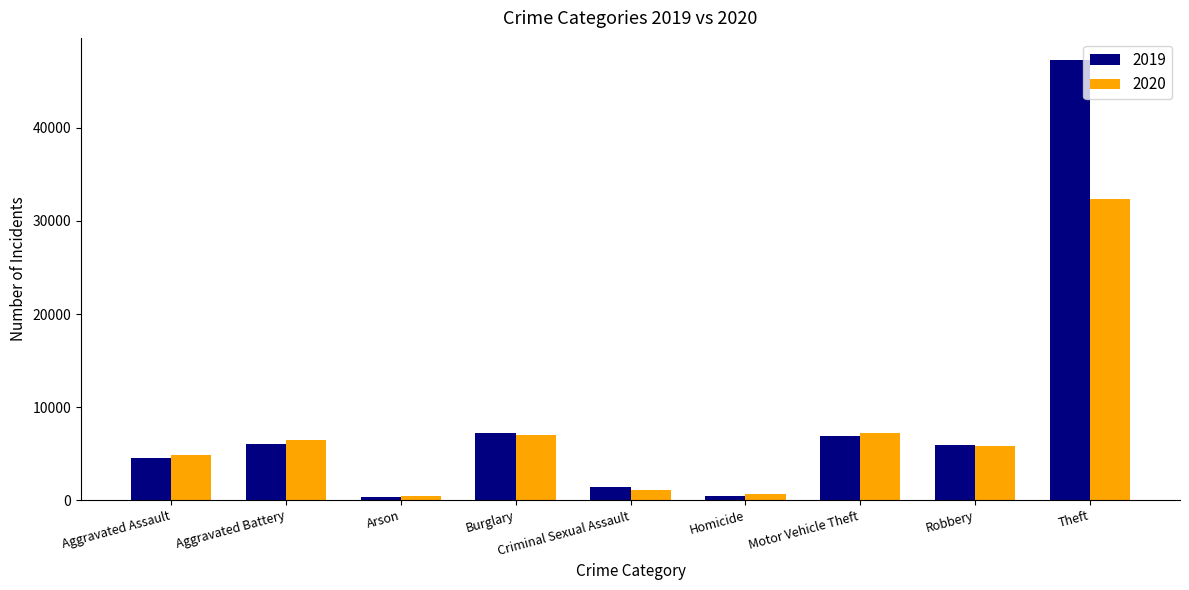

Is it true that 2020 equals 9248 at Burglary?

False